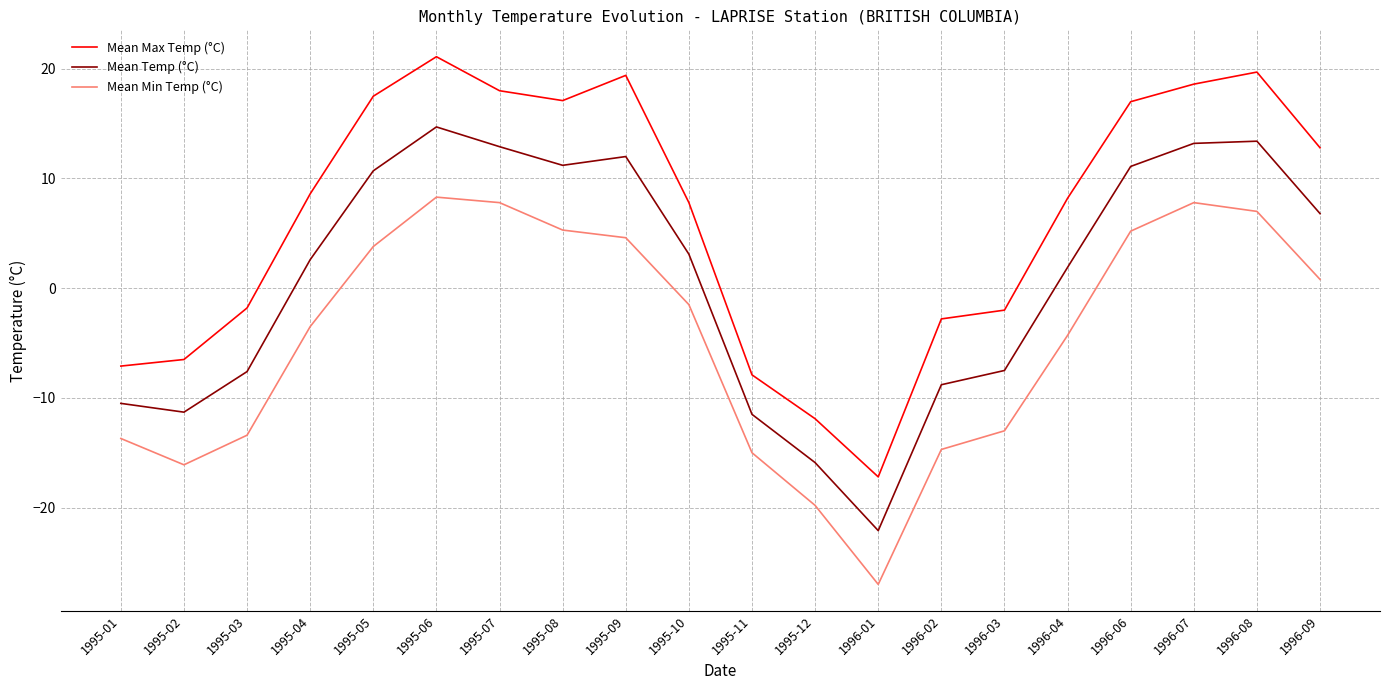

True or false: Mean Max Temp (°C) and Mean Min Temp (°C) cross at least once.

False